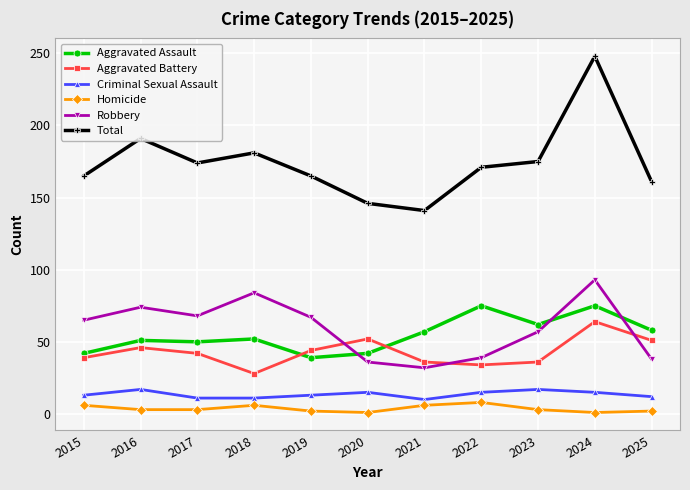

True or false: Robbery and Criminal Sexual Assault intersect in this chart.

False